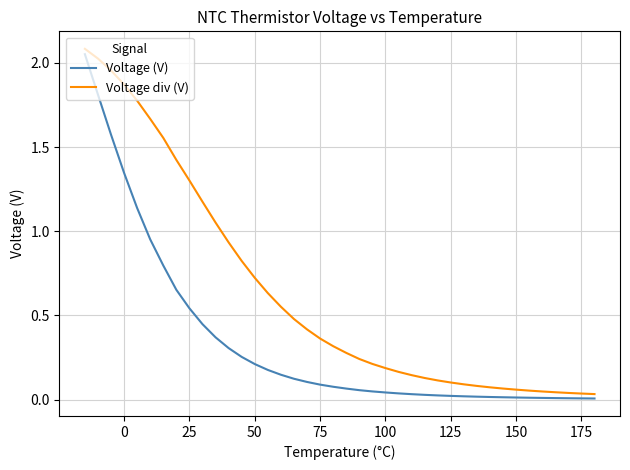

How many distinct data groups are displayed?

2